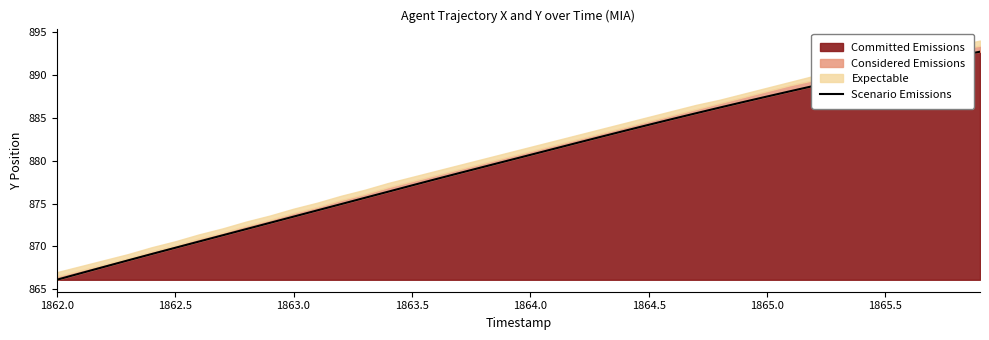

True or false: Committed Emissions has a value of 572.1 at 1862.0.

False